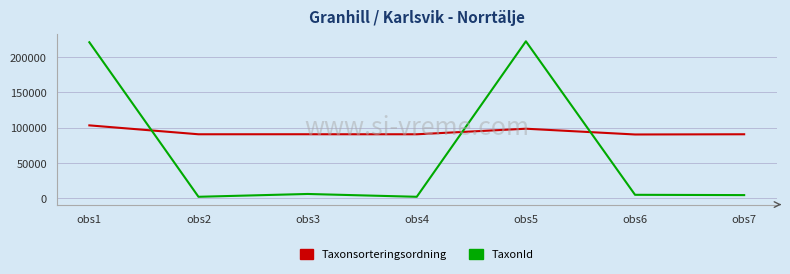

Is this an area chart (filled region under the line)?

No